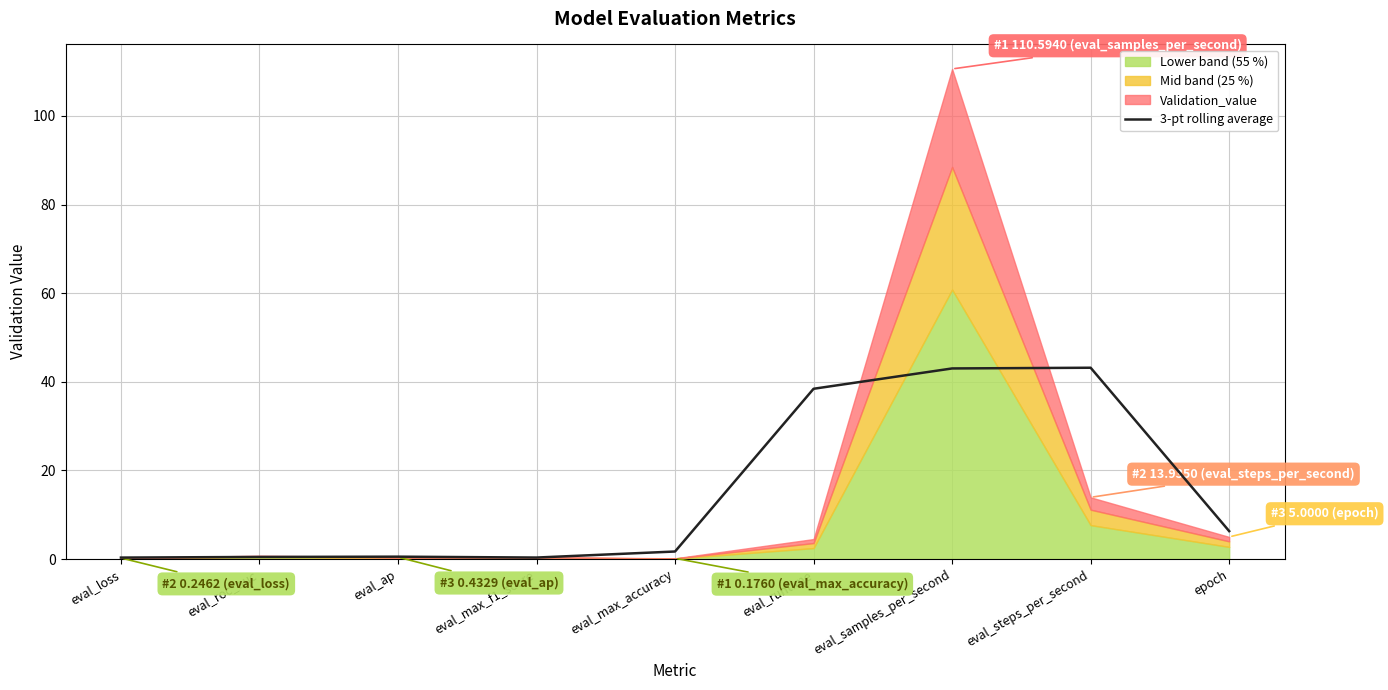

How many categories are shown in the chart?

9